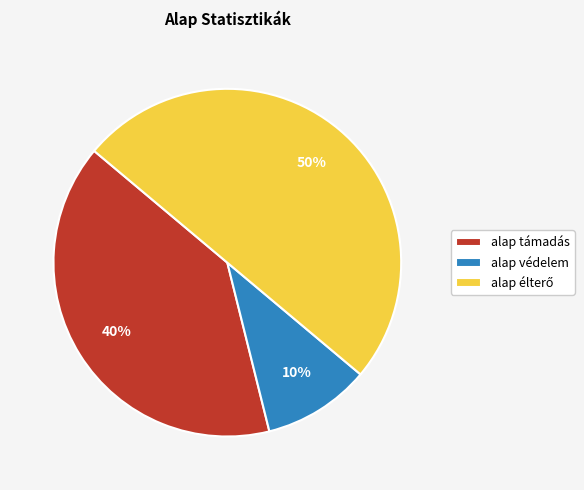

Count the number of slices in the pie.

3